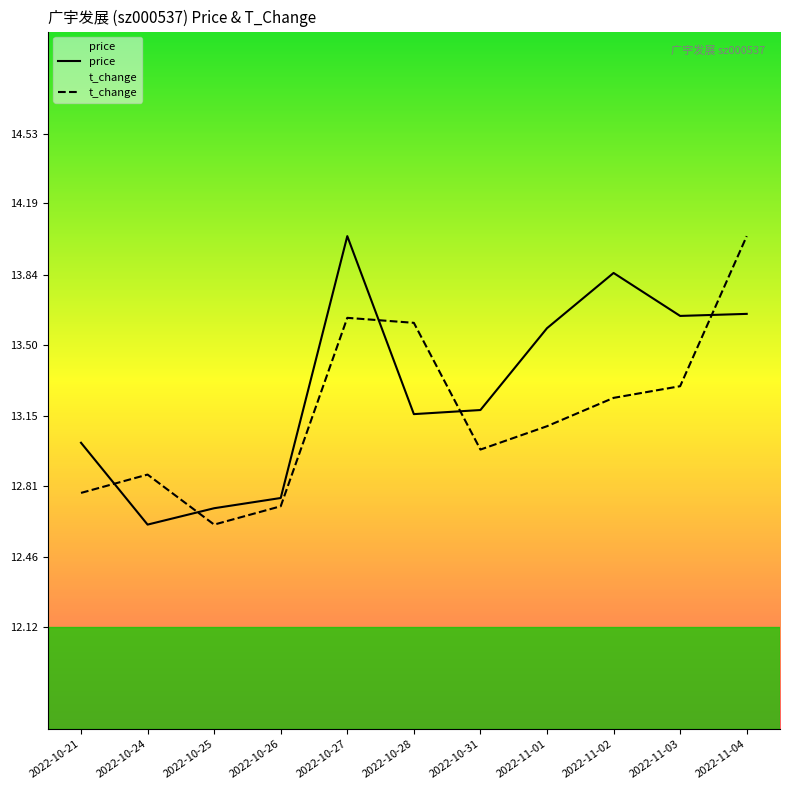

Read the price value at 2022-10-25.

12.7